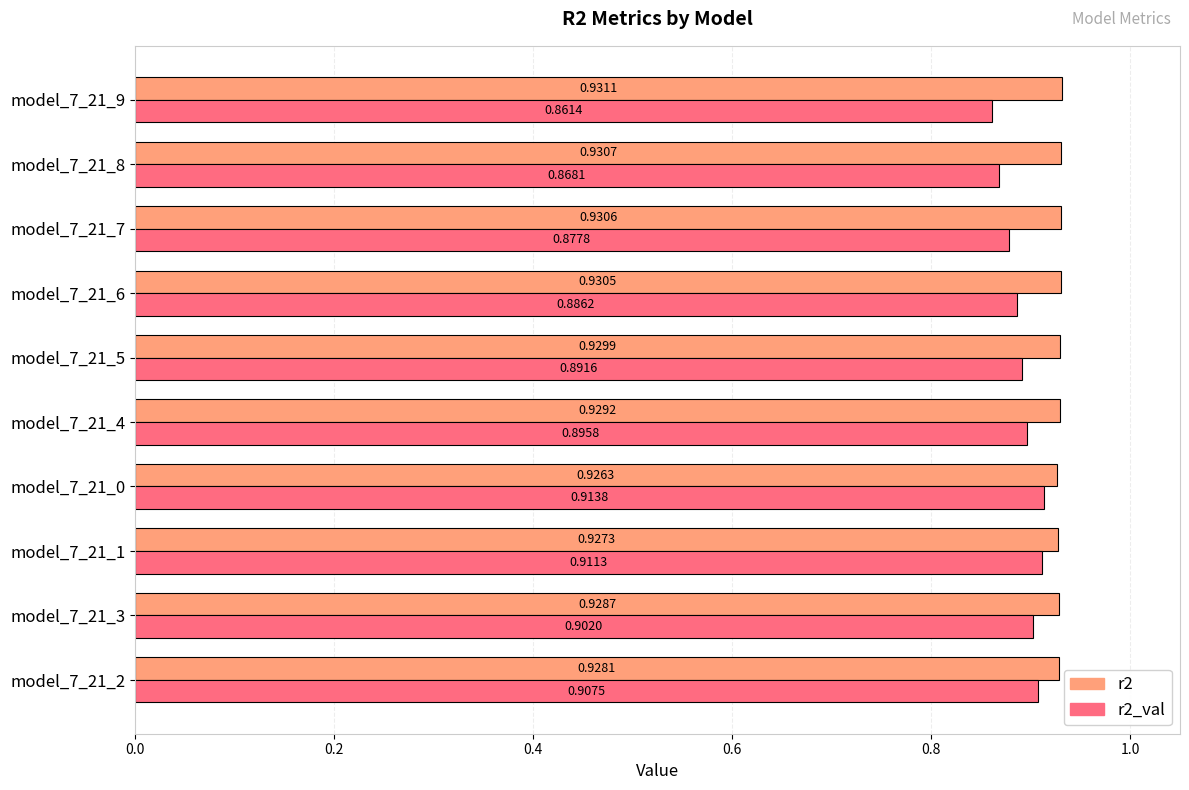

Which series has the largest total across all categories?

r2